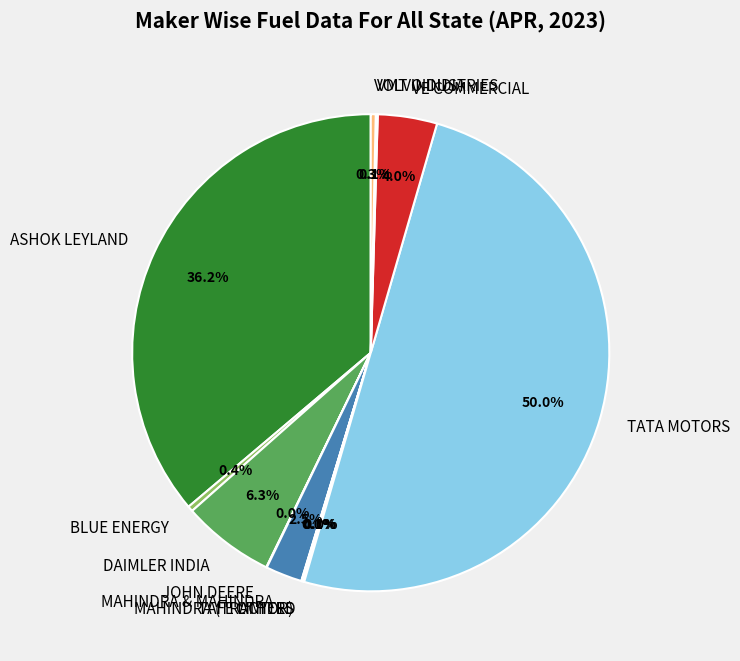

Is it true that VE COMMERCIAL is 19% of the pie?

False